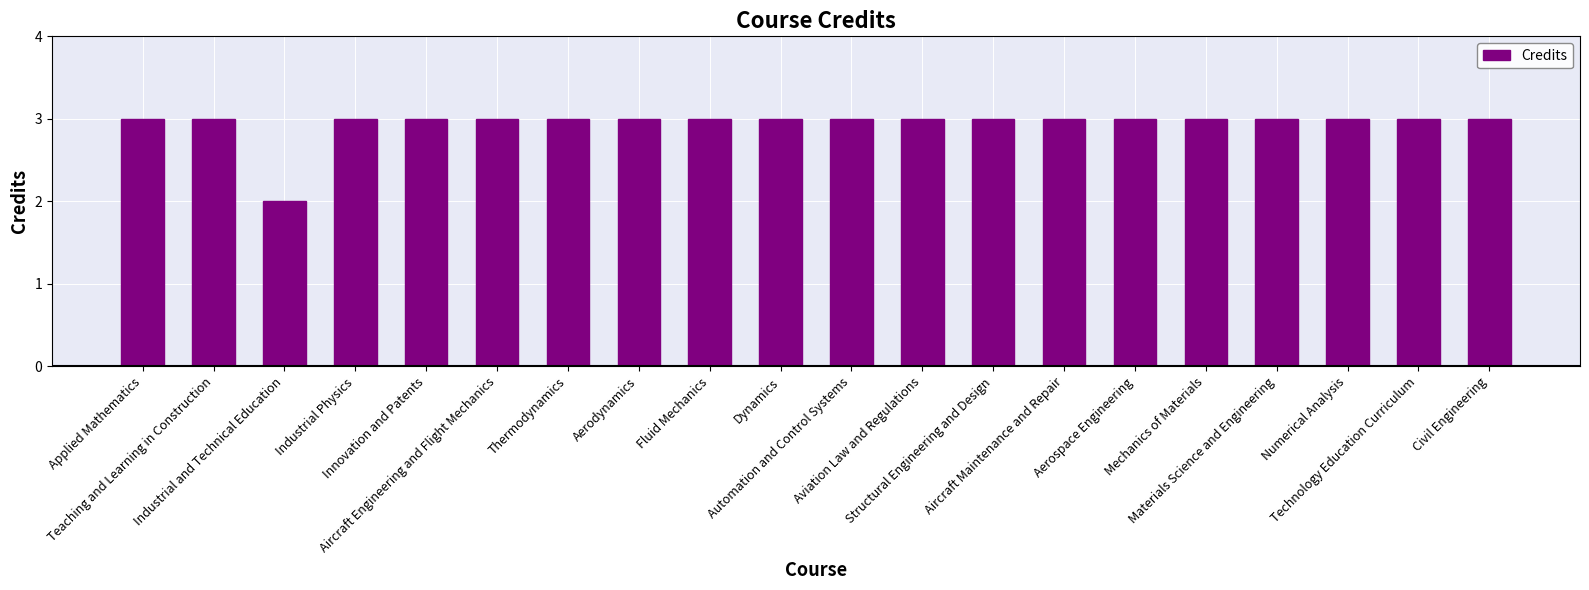

Where is the data nearest to the value 2?

Industrial and Technical Education